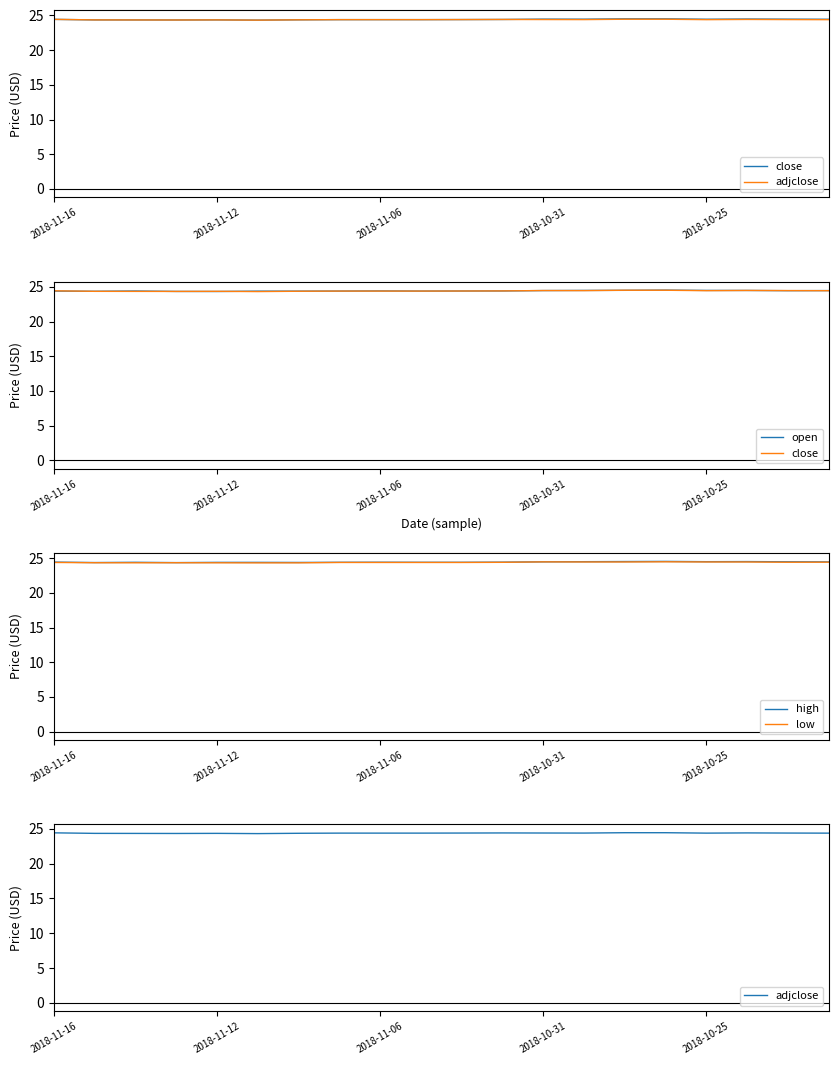

List the series in order of their peak value, highest first.

open, high, close, low, adjclose